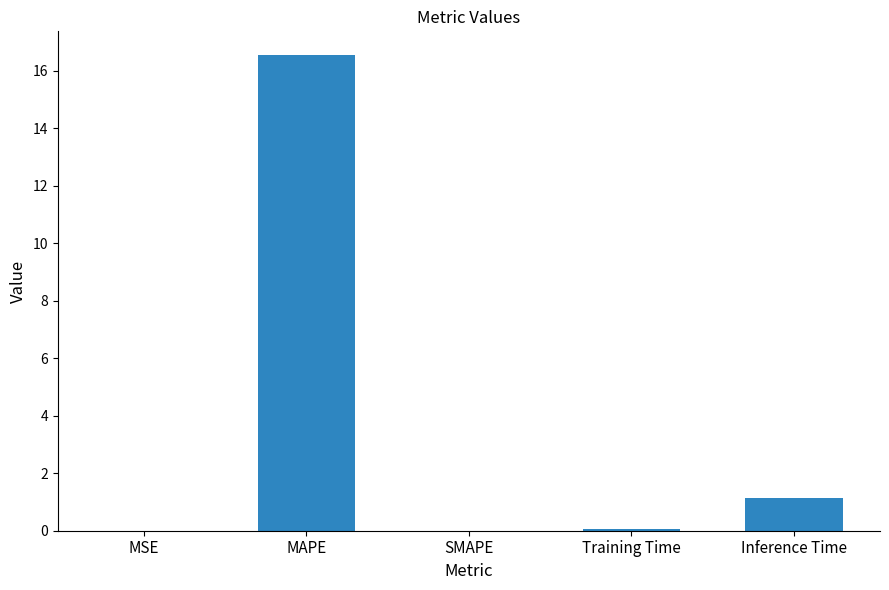

Between Training Time and Inference Time, which is larger?

Inference Time